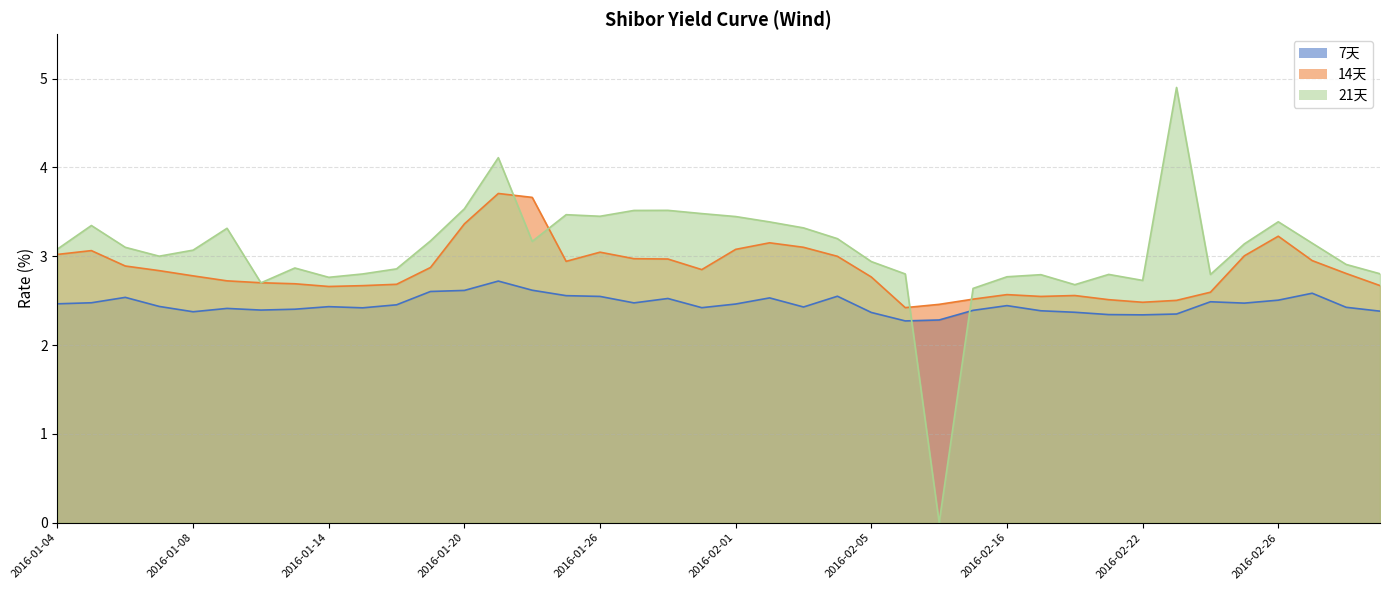

The 21天 series shows 3.1 at 2016-01-06. True or false?

True